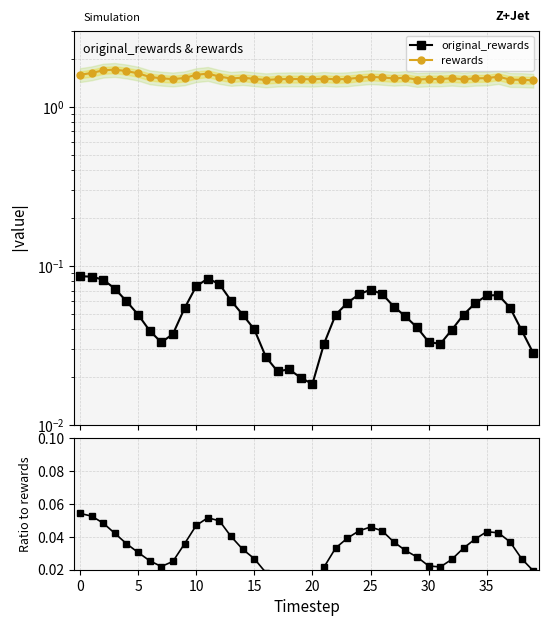

How many lines are shown in the chart?

3